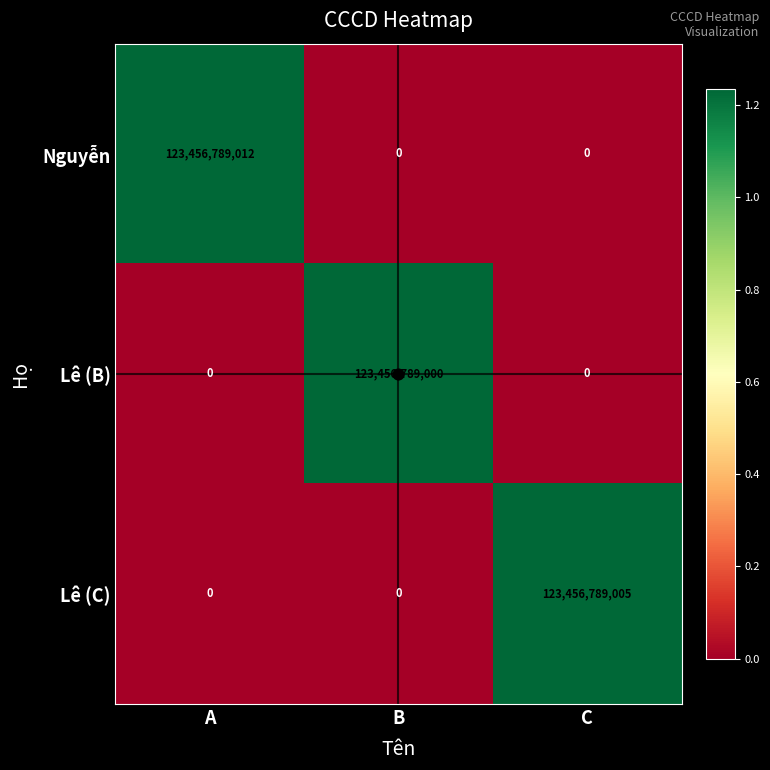

Which series has the largest total across all categories?

Nguyễn